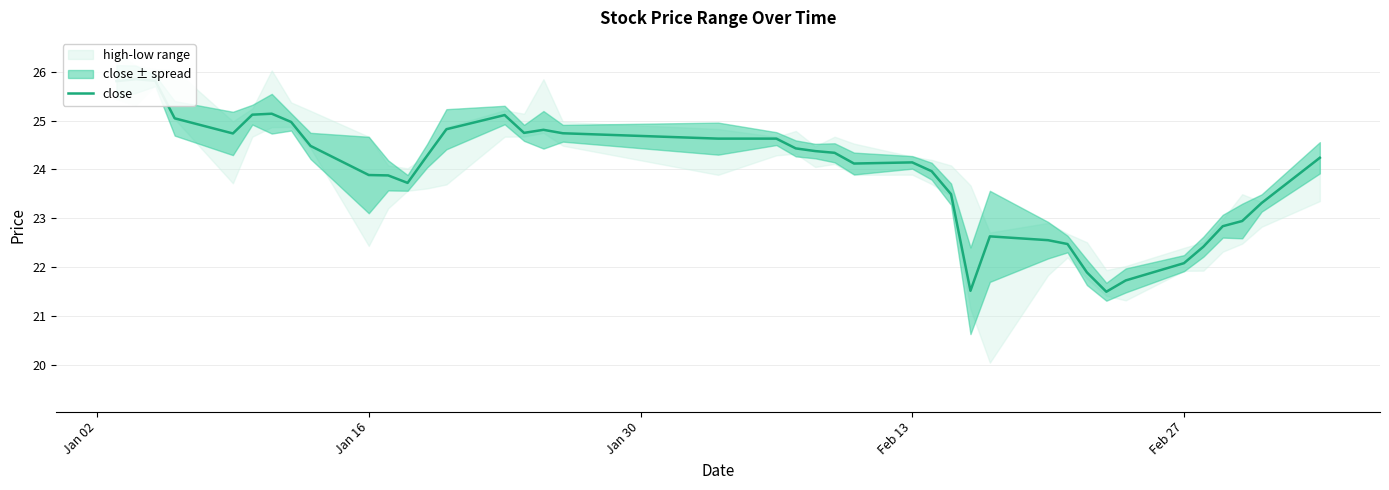

The chart shows a value of 9.5 at 28. True or false?

False